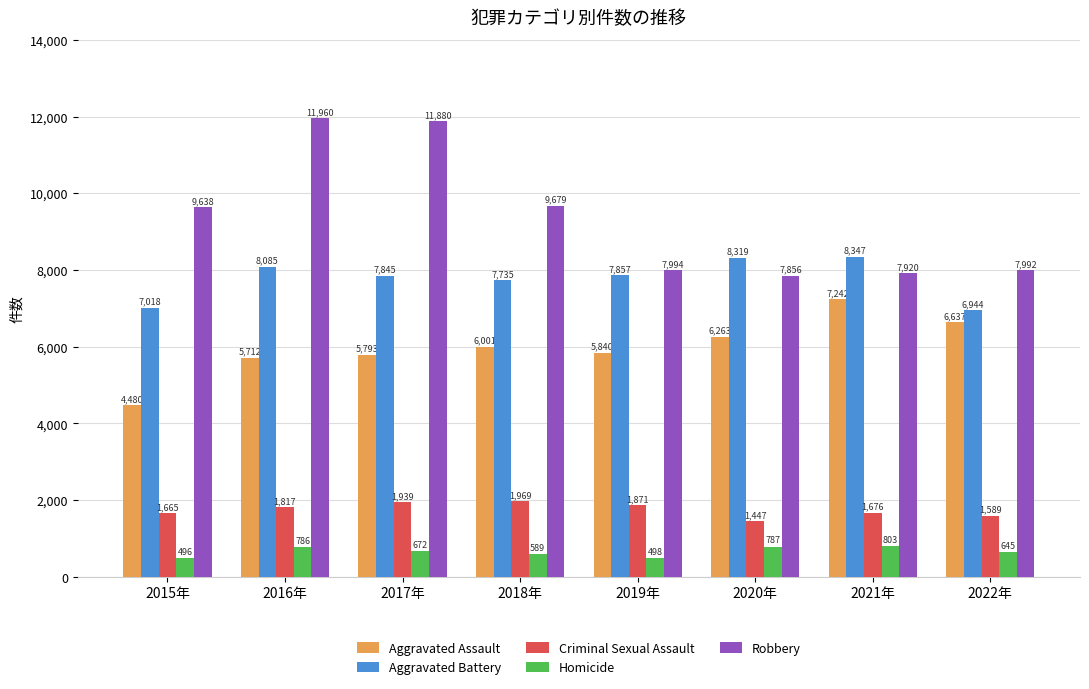

List the series in order of their peak value, lowest first.

Homicide, Criminal Sexual Assault, Aggravated Assault, Aggravated Battery, Robbery